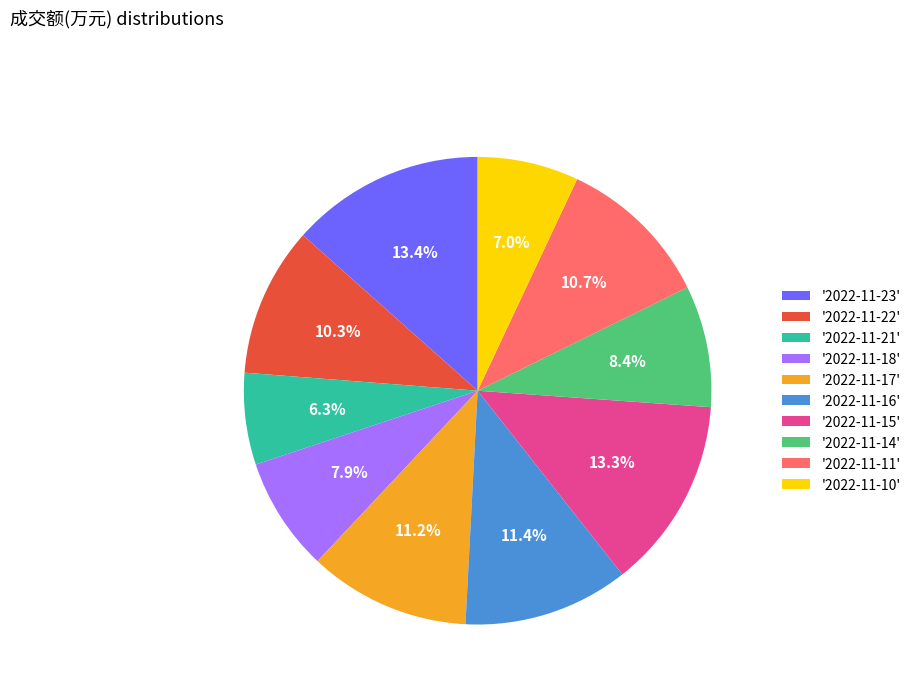

How many segments does this pie chart have?

10